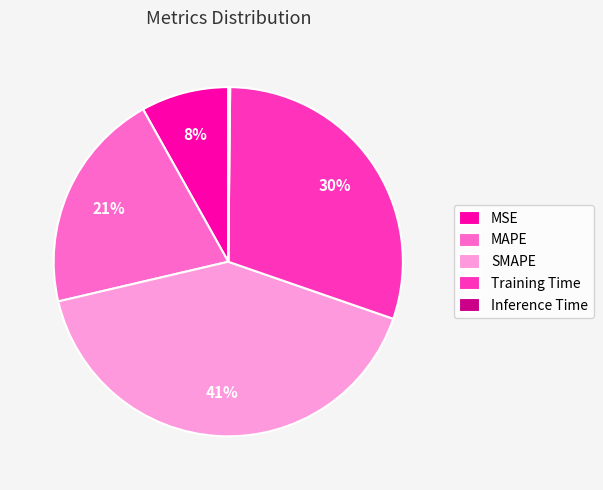

Which slice is the largest?

SMAPE